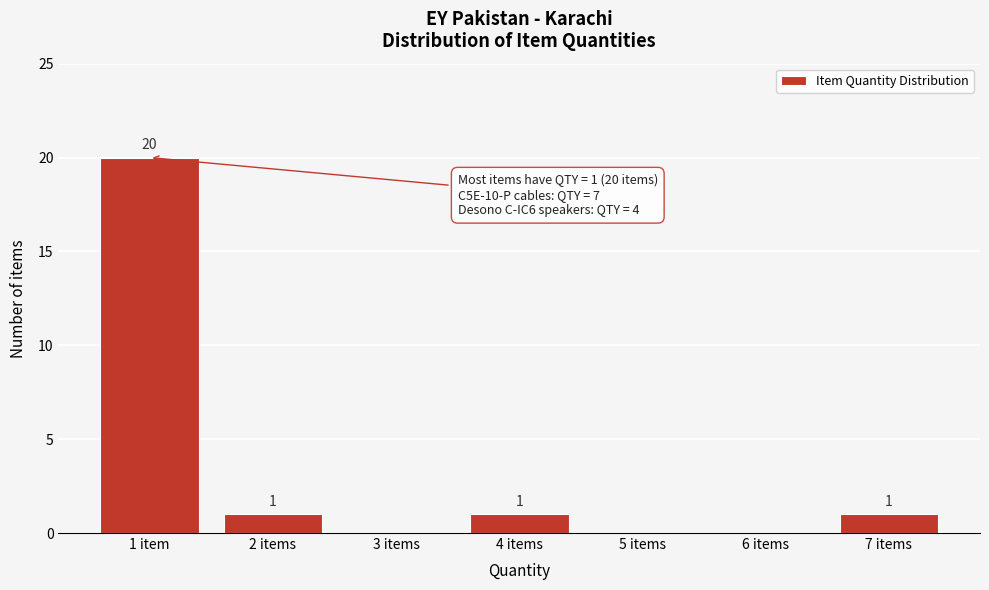

Reading left to right, what are all the values shown in this chart?

1 item=20	2 items=1	3 items=0	4 items=1	5 items=0	6 items=0	7 items=1